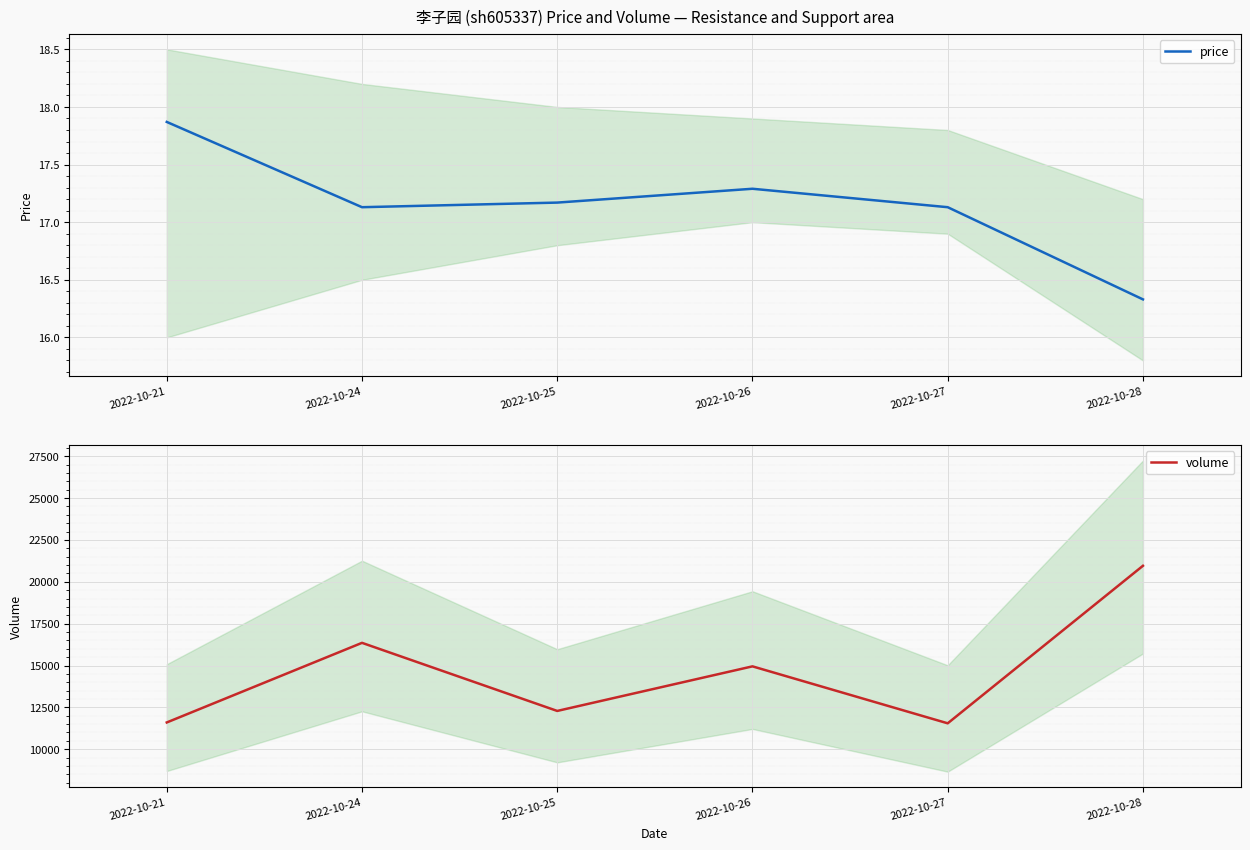

True or false: volume and price cross at least once.

False